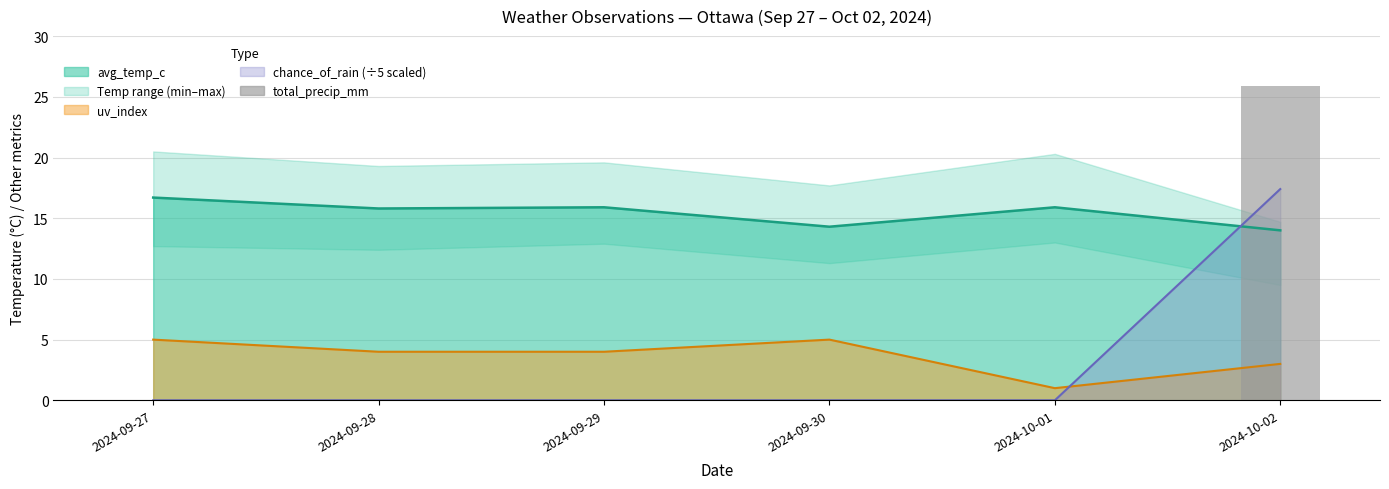

At which category does the chart reach its peak across all series?

2024-10-02